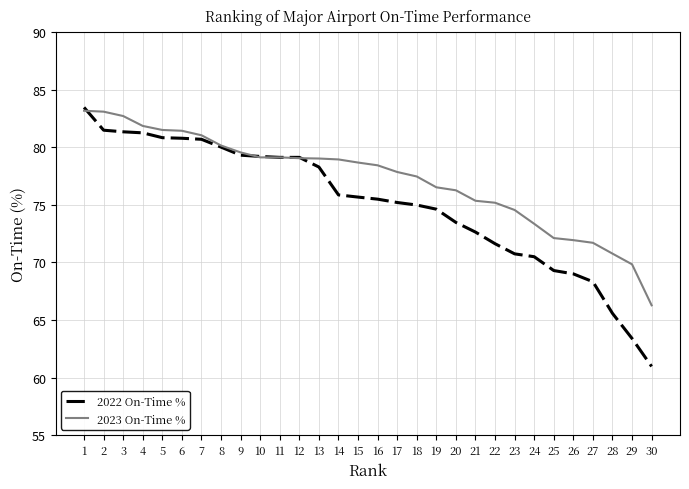

What is the minimum value for 2023 On-Time %?

66.3